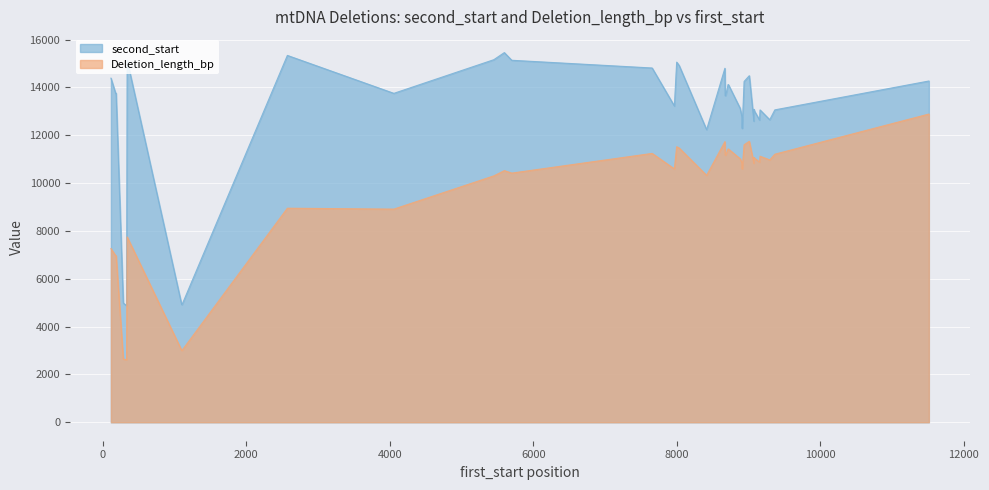

Between 9081 and 8911, which is larger?

9081